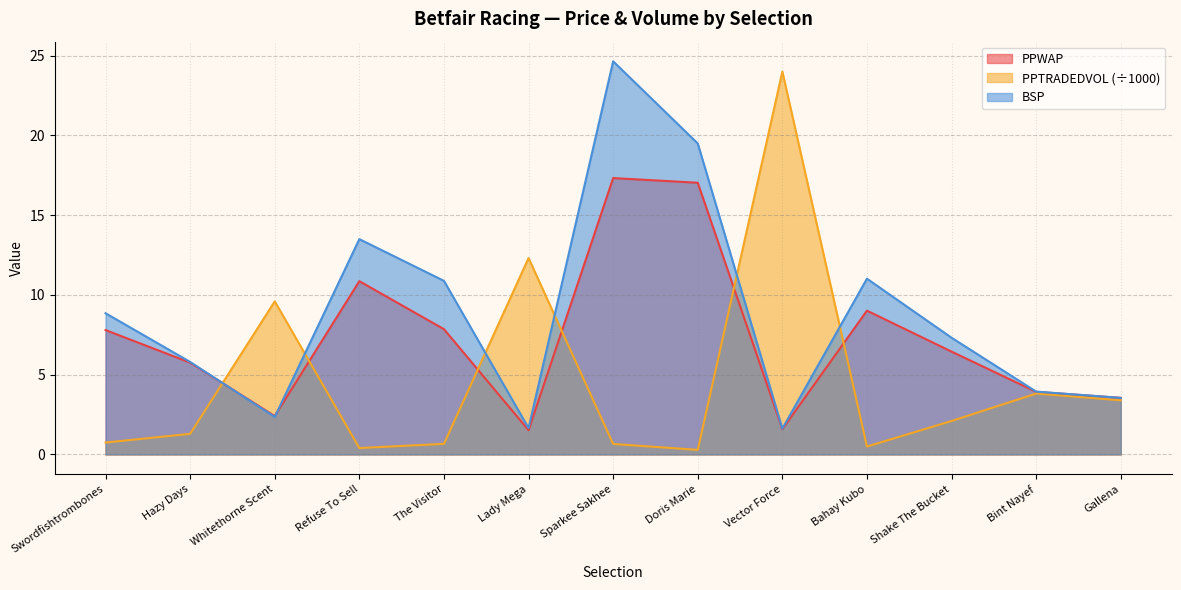

True or false: BSP has more than 1 interior local peaks.

True